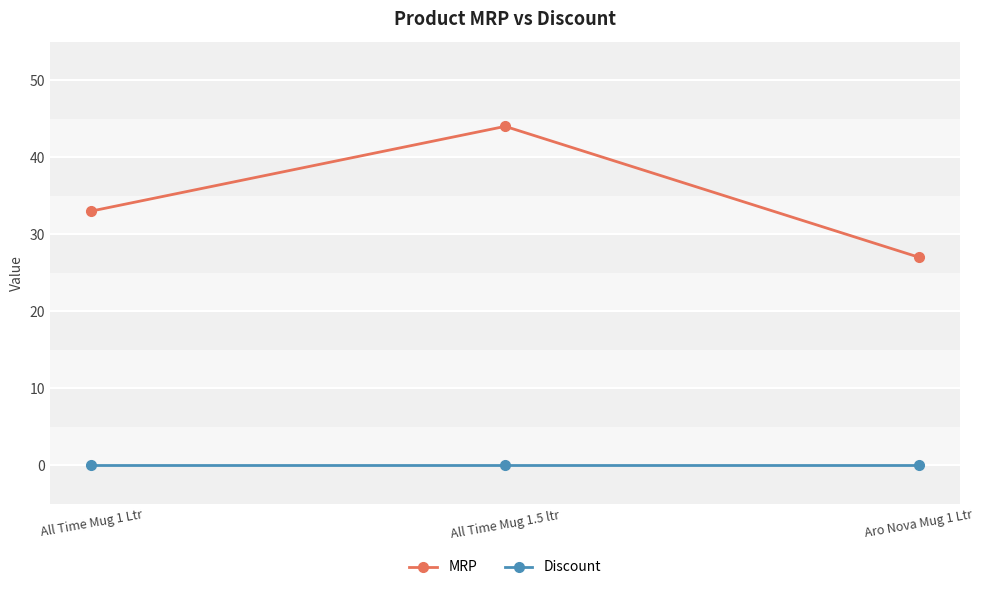

Is it true that MRP equals 44 at All Time Mug 1 Ltr?

False